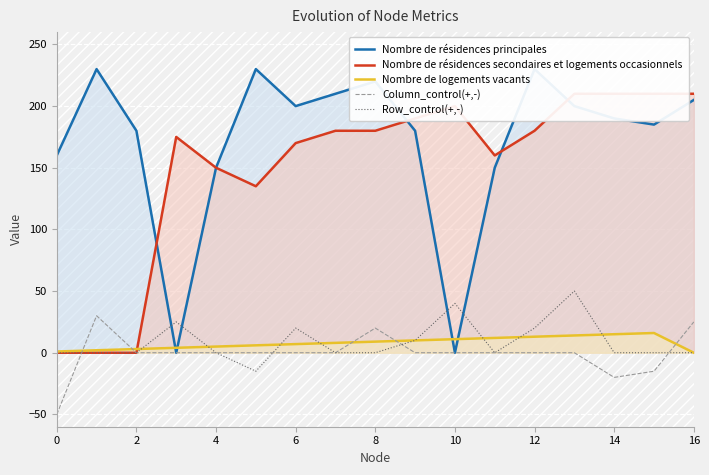

At which label is Column_control(+,-) closest to -10?

15